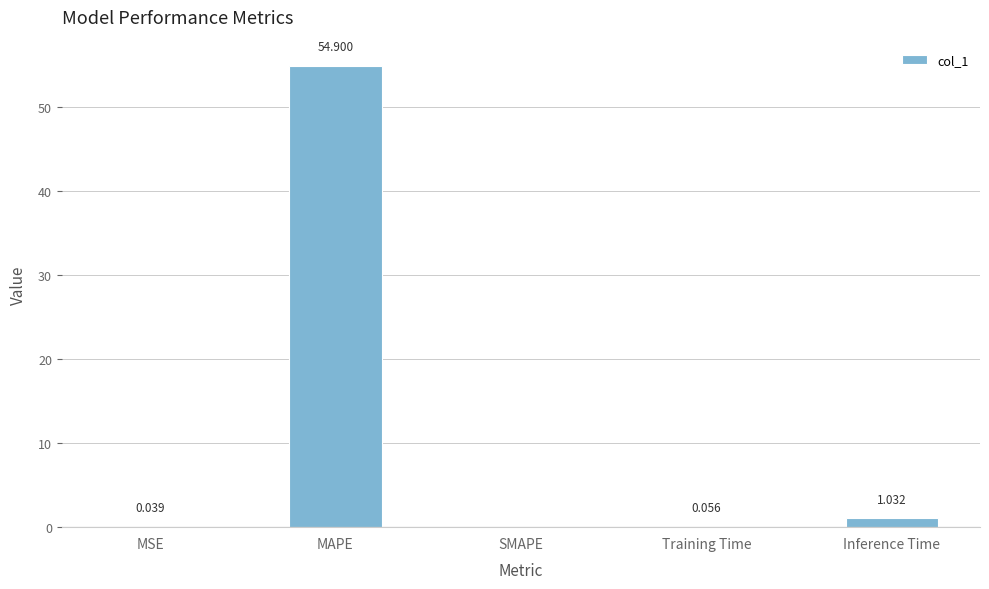

Which has a higher value, MSE or MAPE?

MAPE